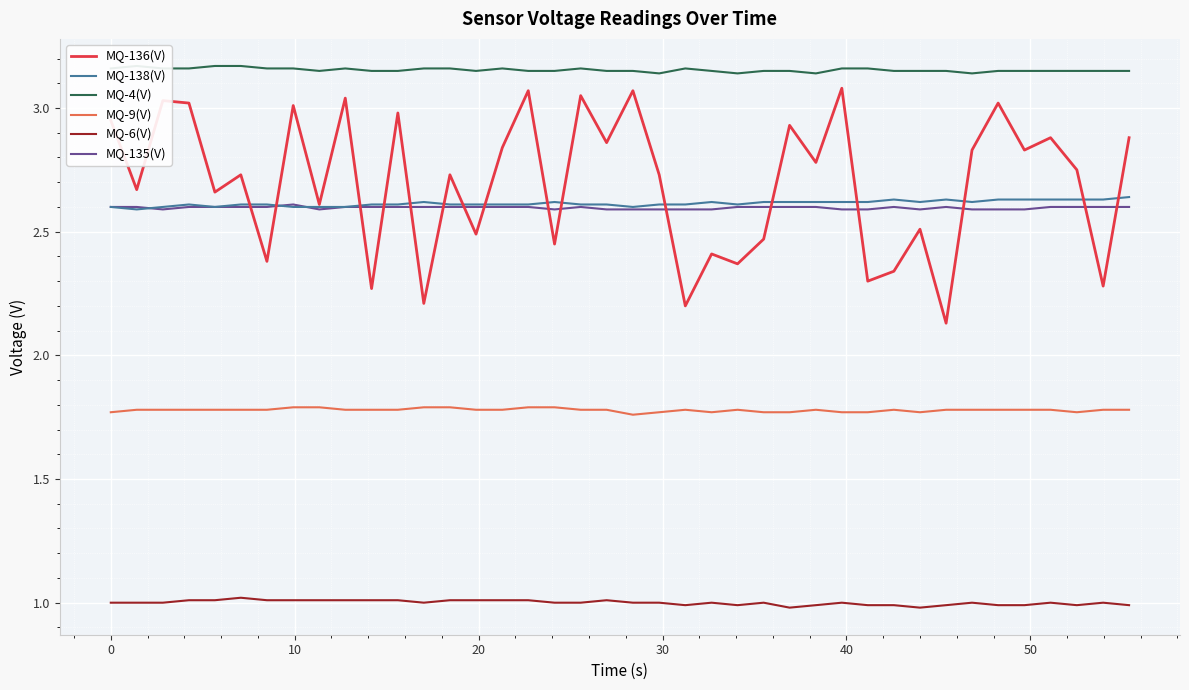

How many interior local valleys does the MQ-9(V) series have?

4